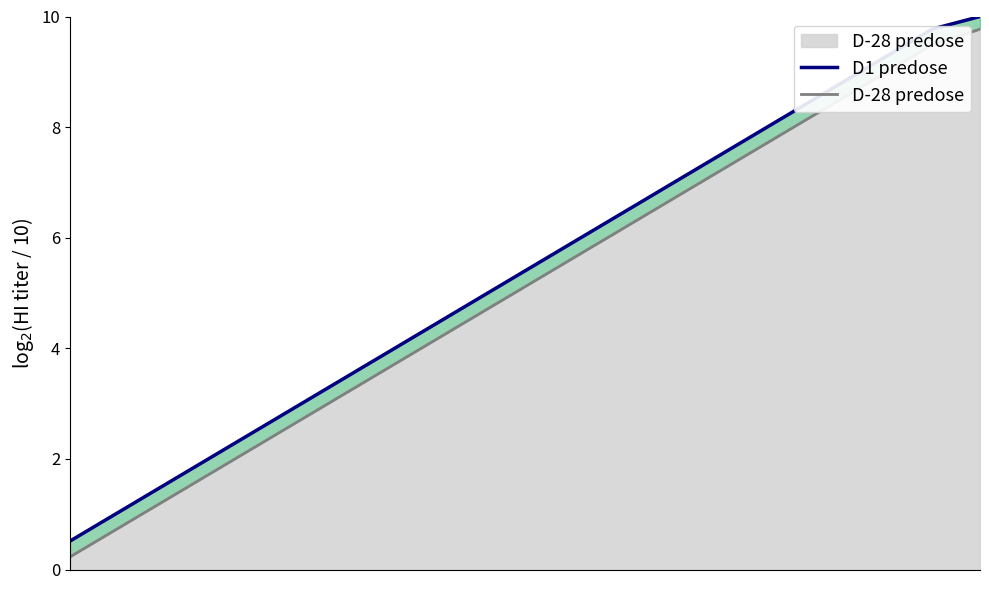

What are all the series names shown in the legend?

D1 predose, D-28 predose